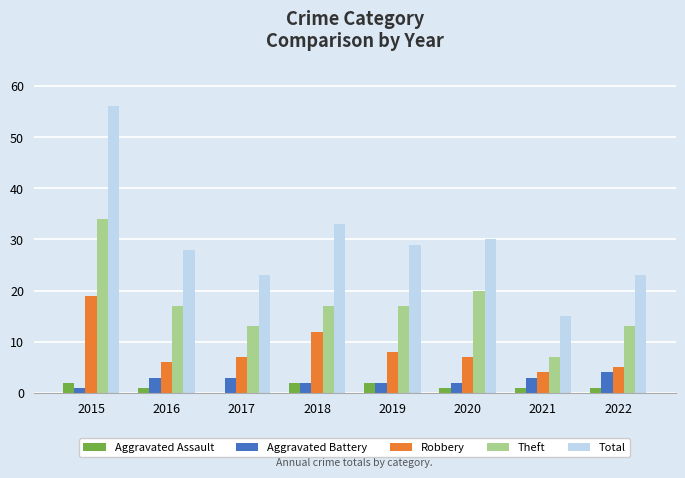

What is the sum of all Aggravated Battery values?

20